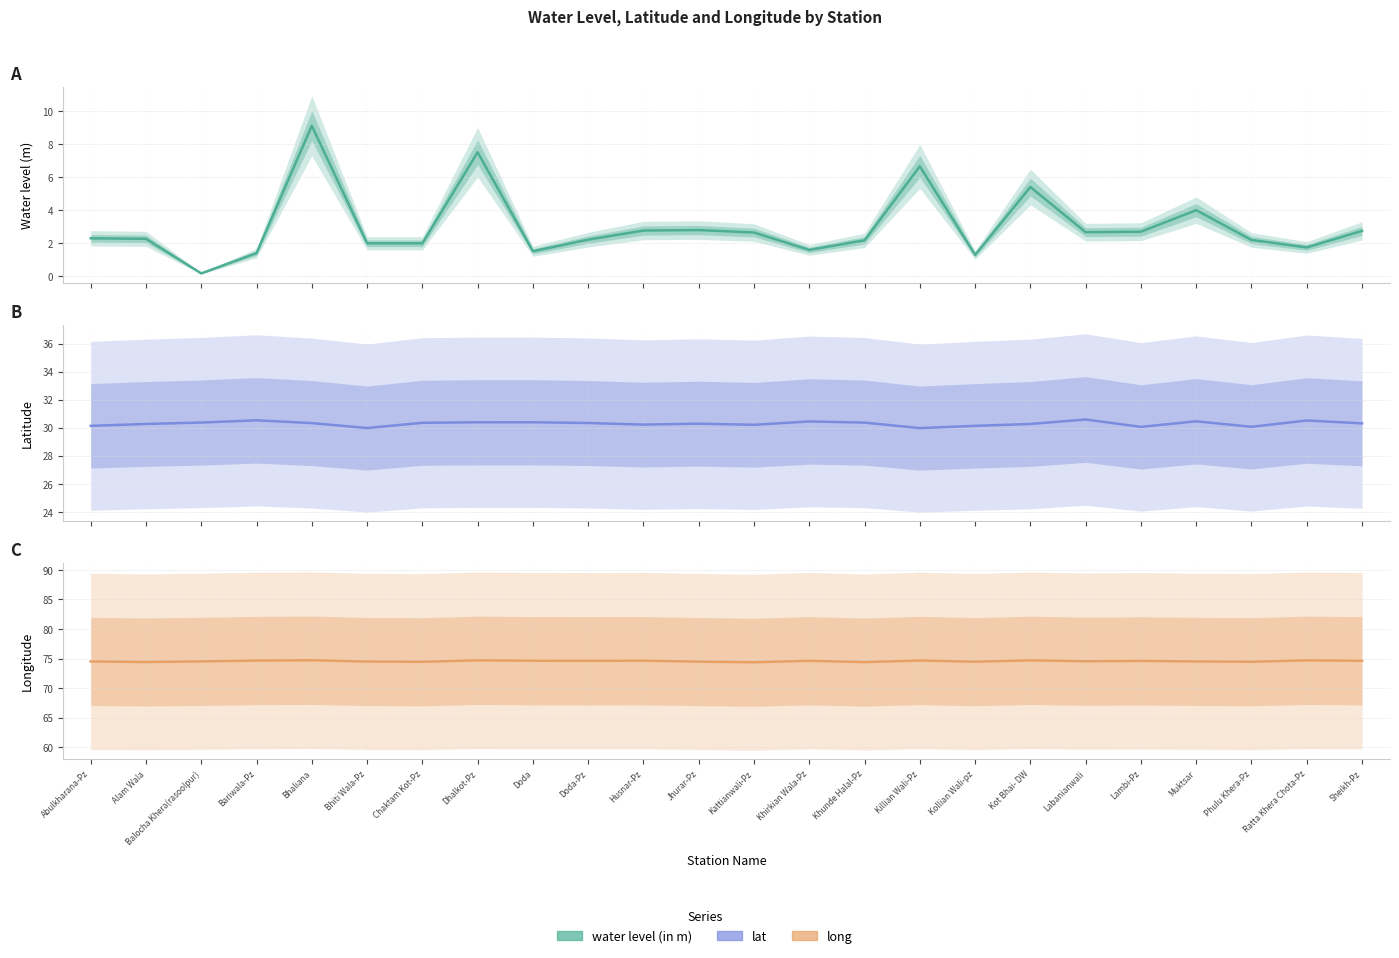

How many lines are shown in the chart?

3